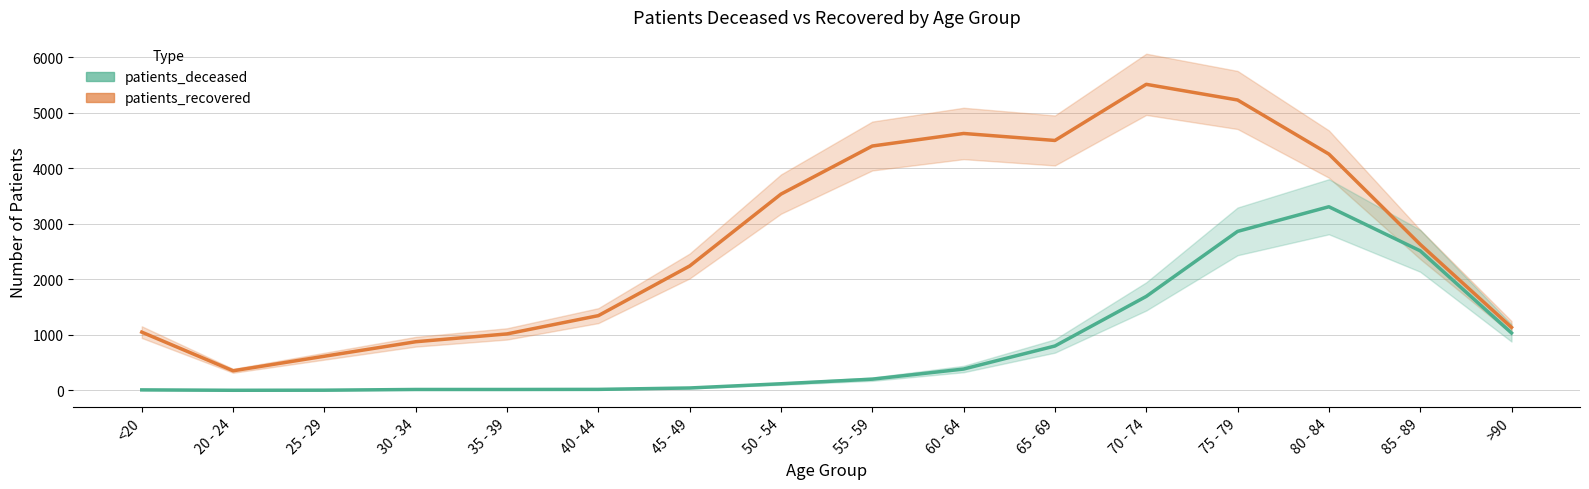

Where is the first local minimum for patients_recovered?

20 - 24